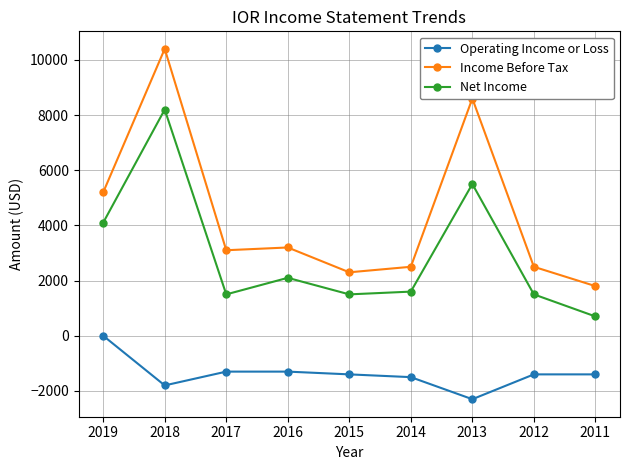

What is the difference between the second highest and minimum values in the Operating Income or Loss series?

1000